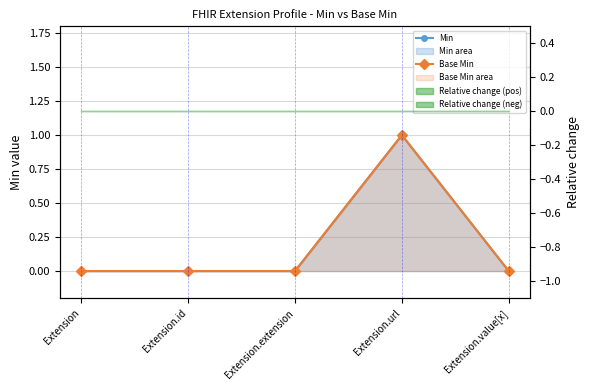

How many lines are shown in the chart?

2